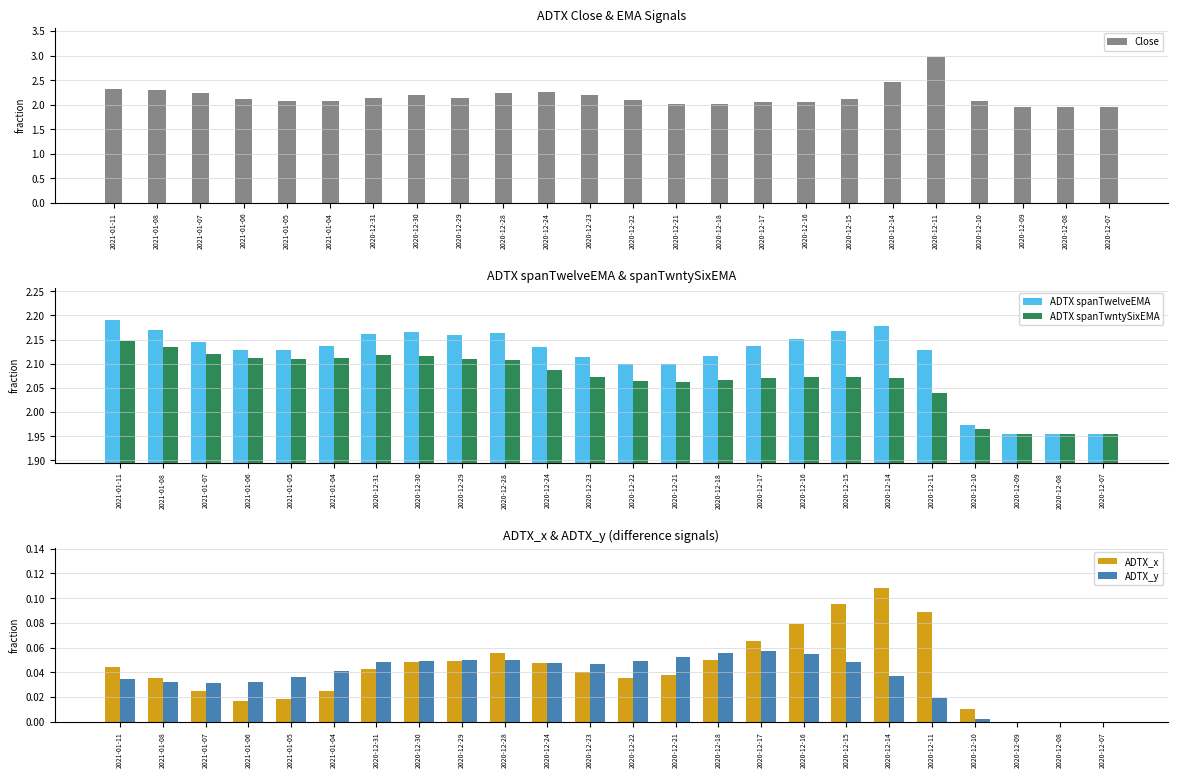

What is the difference between the second highest and minimum values in the ADTX spanTwntySixEMA series?

0.2